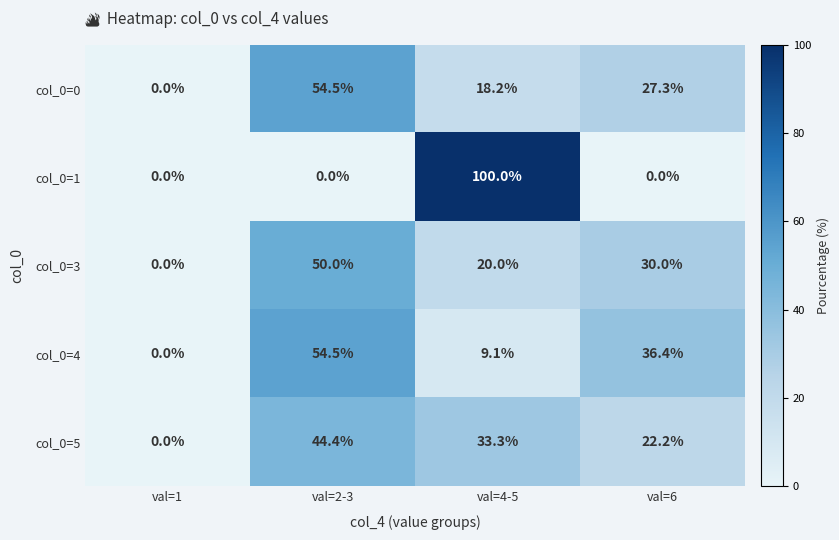

What is the average value of the col_0=3 series?

25.0